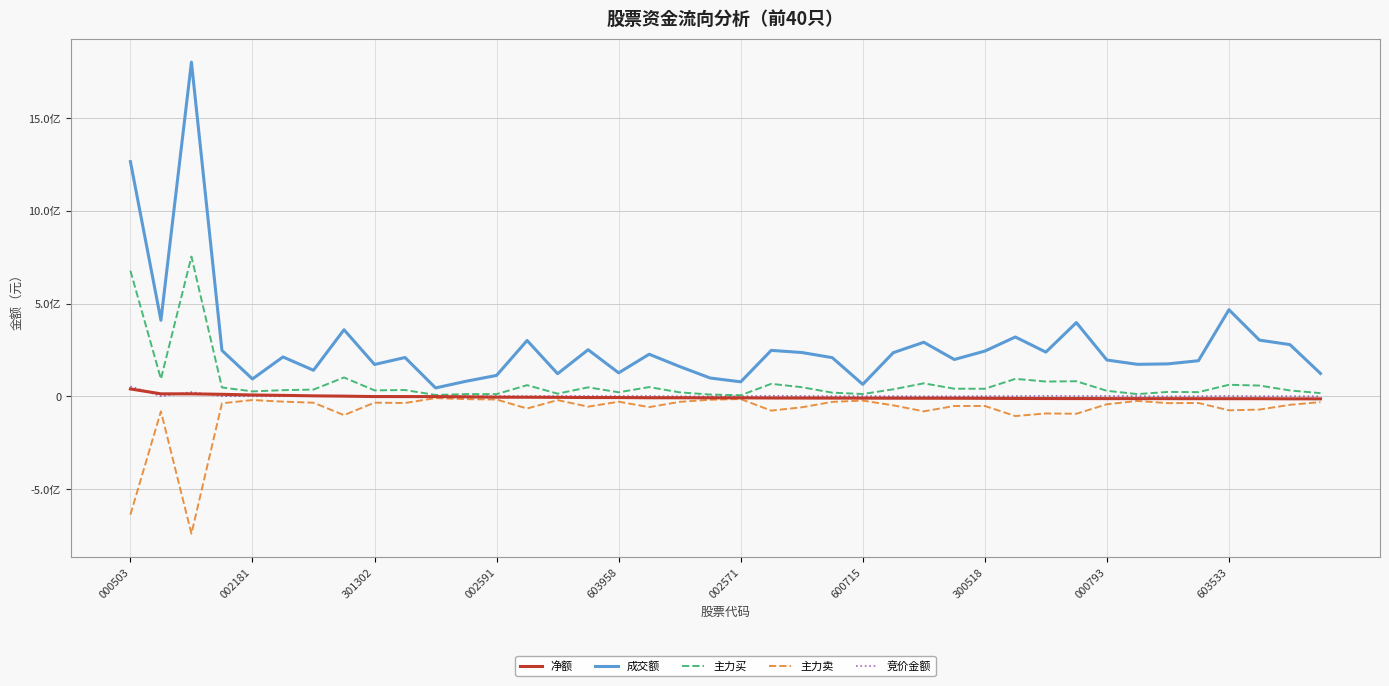

Reading left to right, transcribe all the data shown in this chart.

净额: 40513256	14086329	14056279	11515126	7866905	5842997	3226168	1591122	-619584	-754150	-907786	-2023289	-3983064	-4301069	-4771299	-5938970	-5940010	-7075263	-7221803	-7448071	-7546080	-8404509	-8660089	-8921380	-9157465	-9399962	-9572366	-9738468	-10081372	-10844853	-11298178	-11420908	-11661861	-11766176	-11776844	-12057661	-12070628	-12077471	-12823526	-12955339
成交额: 1267018409	410859870	1803498096	248218536	94329195	213044710	141193334	359948346	172498321	209972811	45974947	81861799	113476813	301844872	122689542	252026410	127318601	227683122	161375929	99378544	78867993	248499063	236981220	209329731	65109674	236101752	292328873	199341958	244694994	320698790	239187484	398404324	196553221	173226403	175661143	192685180	467783108	303758949	279552165	123872895
主力买: 678253143	94560172	754373768	48527212	27189430	33865491	37032358	102393557	32802179	34605771	7958275	12640815	12613332	60805290	14966693	49182156	22458982	50495959	22037529	10267480	6477644	68068791	49962100	20442994	13115483	38657689	70728356	41803760	41410938	94885275	80428167	81951619	30454305	12577066	24381691	23242420	62859778	58704104	32326849	17755902
主力卖: -637739887	-80473843	-740317489	-37012086	-19322525	-28022494	-33806190	-100802435	-33421763	-35359921	-8866061	-14664104	-16596396	-65106359	-19737992	-55121126	-28398992	-57571222	-29259332	-17715551	-14023724	-76473300	-58622189	-29364374	-22272948	-48057651	-80300722	-51542228	-51492310	-105730128	-91726345	-93372527	-42116166	-24343242	-36158535	-35300081	-74930406	-70781575	-45150375	-30711241
竞价金额: 54443400	1286280	23585342	1482786	1113585	787248	1779400	3947328	1026000	1313650	2121158	611800	2288842	1858850	2268000	2495724	1969742	2352920	1065240	575312	1130696	3786200	2564940	1787544	1920406	1828513	1122000	1087680	2262660	2305920	3291975	2558310	2903923	1885050	745461	1580000	3006000	1527896	1287904	1240888